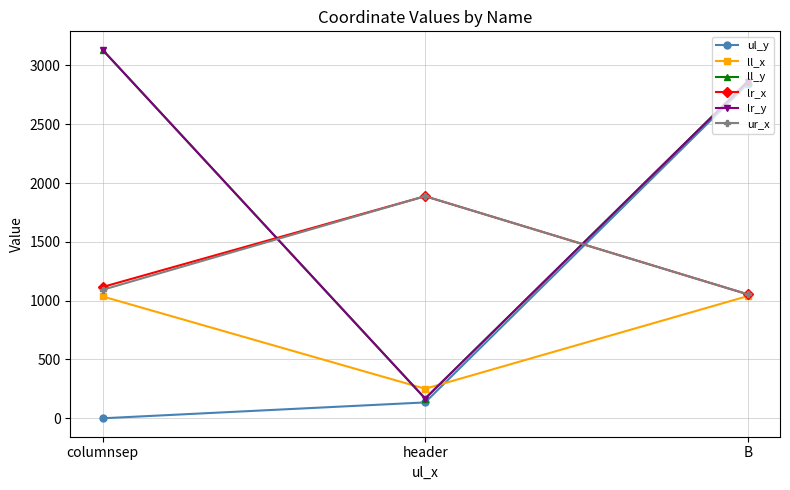

What is the label of the 3rd point from the right?

columnsep